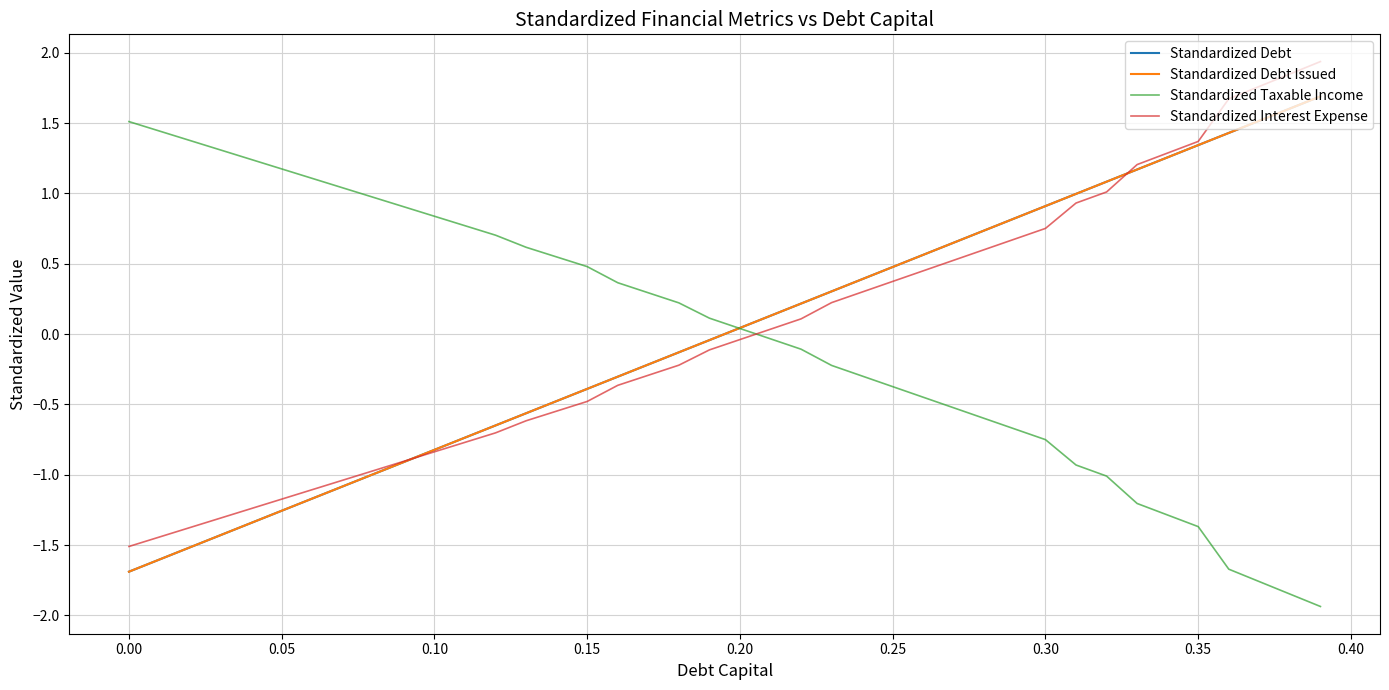

Does the chart have visible grid lines?

Yes